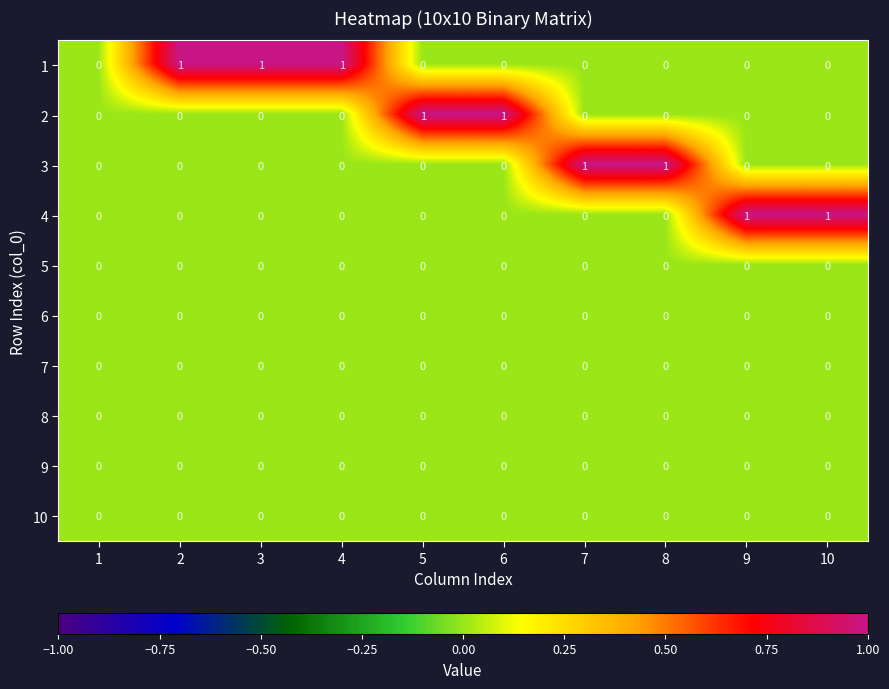

Which series changed the most between 1 and 10?

4